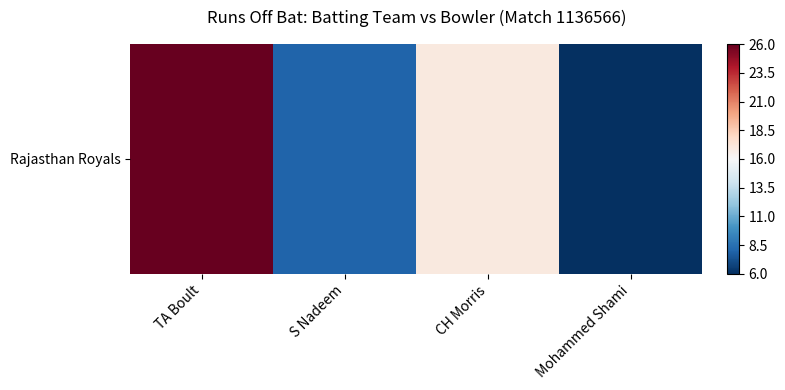

Reading right to left, extract all data points from this chart.

-1.0	0.1	-0.8	1.0